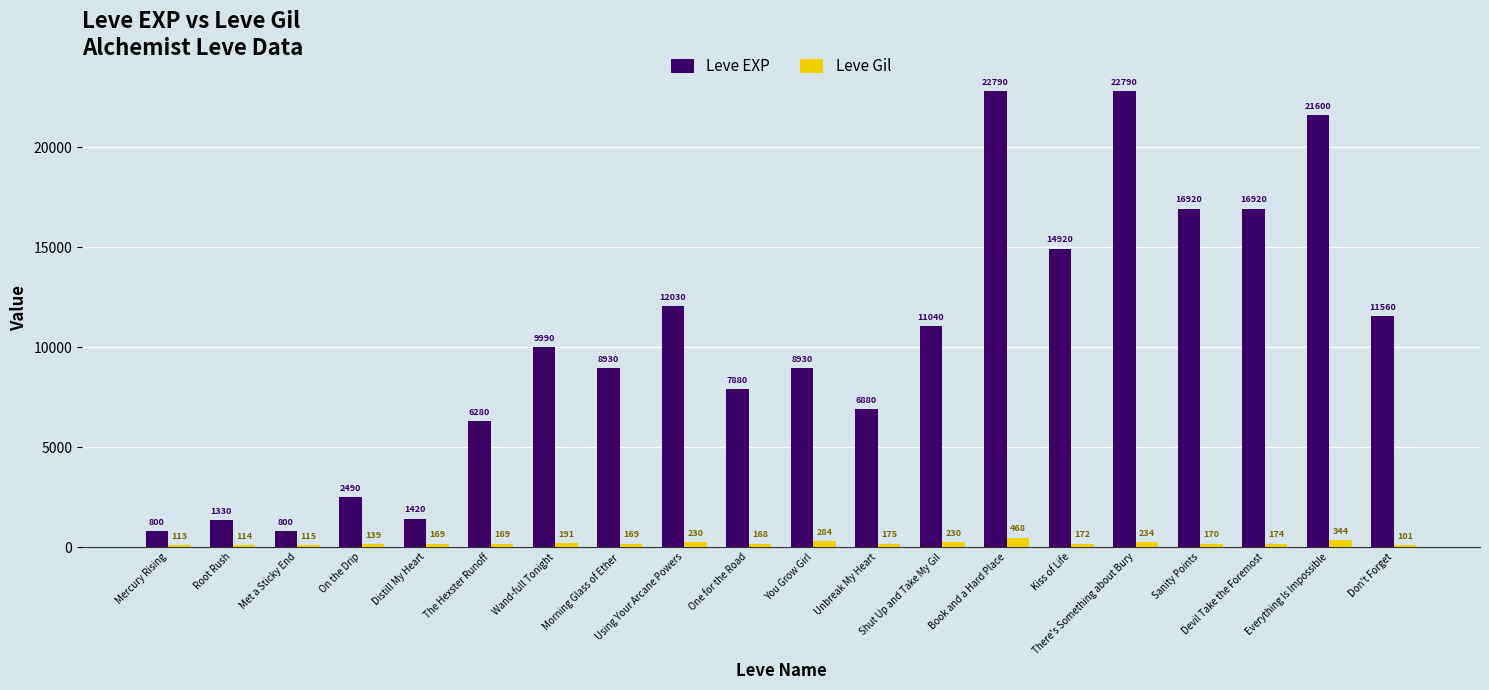

What is the difference between the maximum and second lowest values in the Leve Gil series?

355